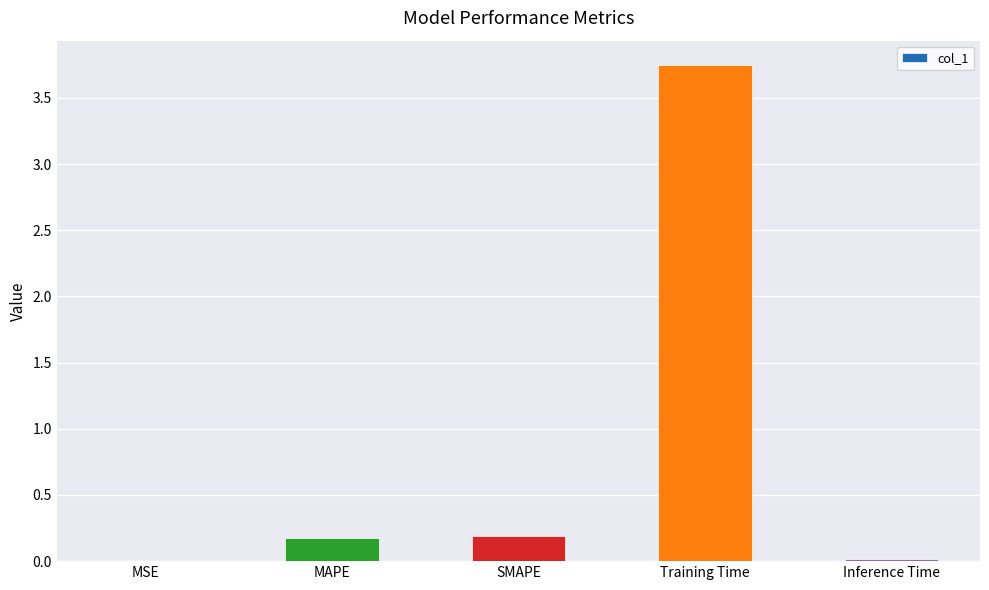

What is the change in value from MSE to SMAPE?

+0.2